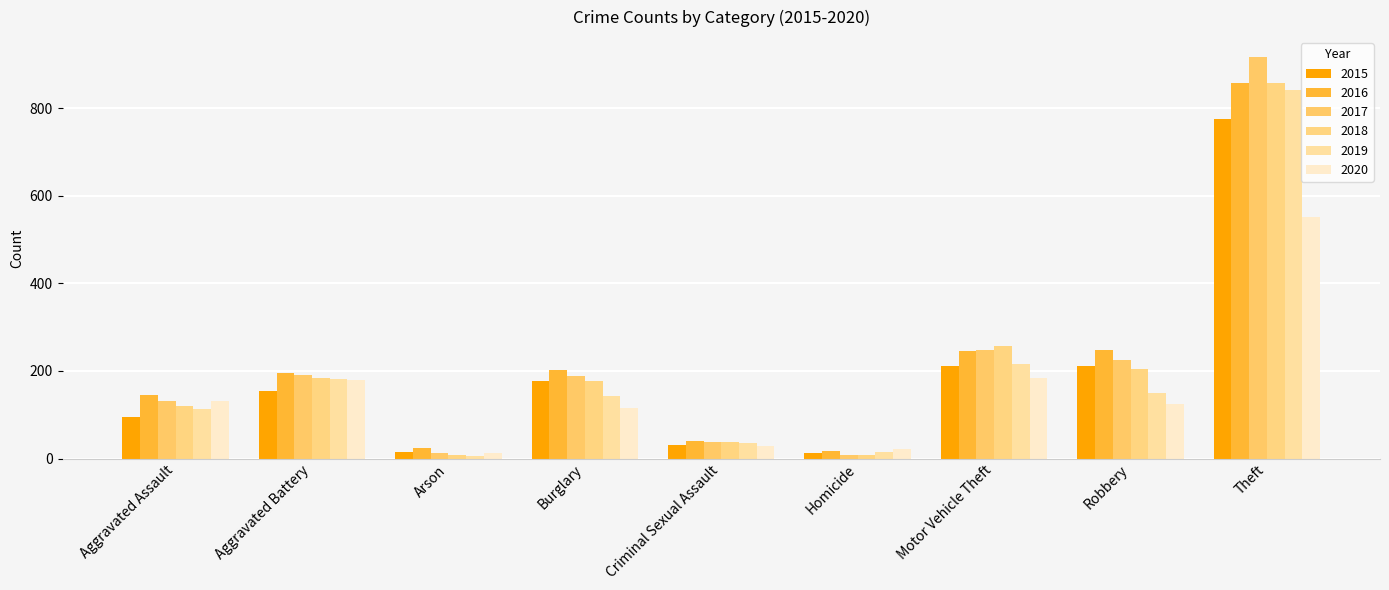

How many data points in 2020 are less than 124?

4